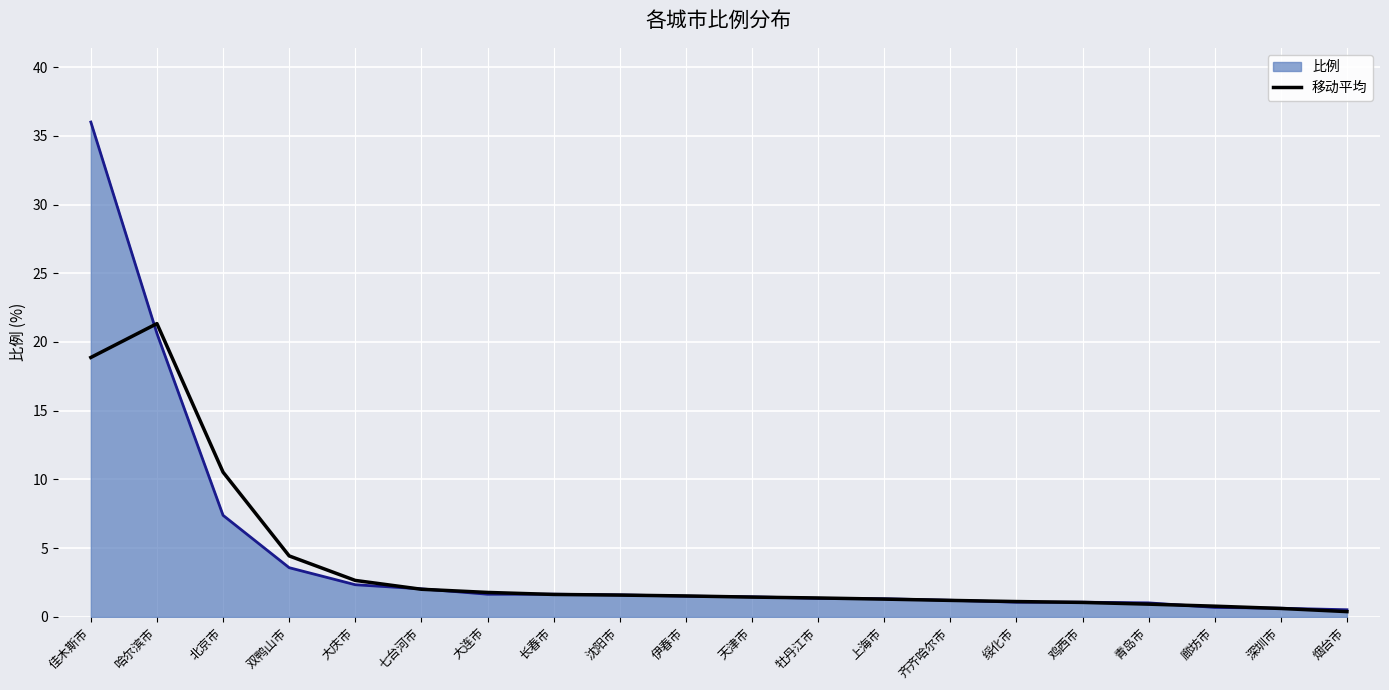

List the series in order of their peak value, highest first.

比例, 移动平均